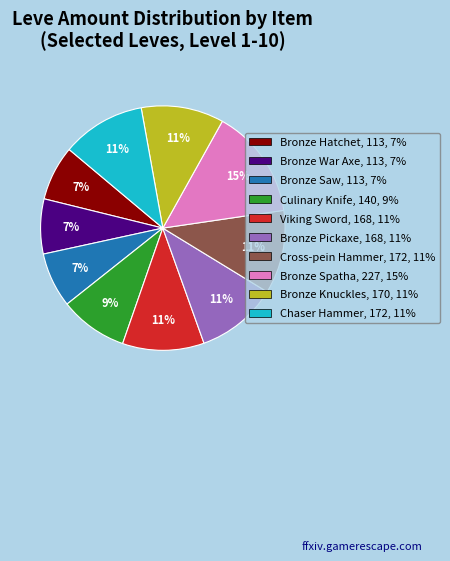

Between Chaser Hammer and Bronze War Axe, which is larger?

Chaser Hammer